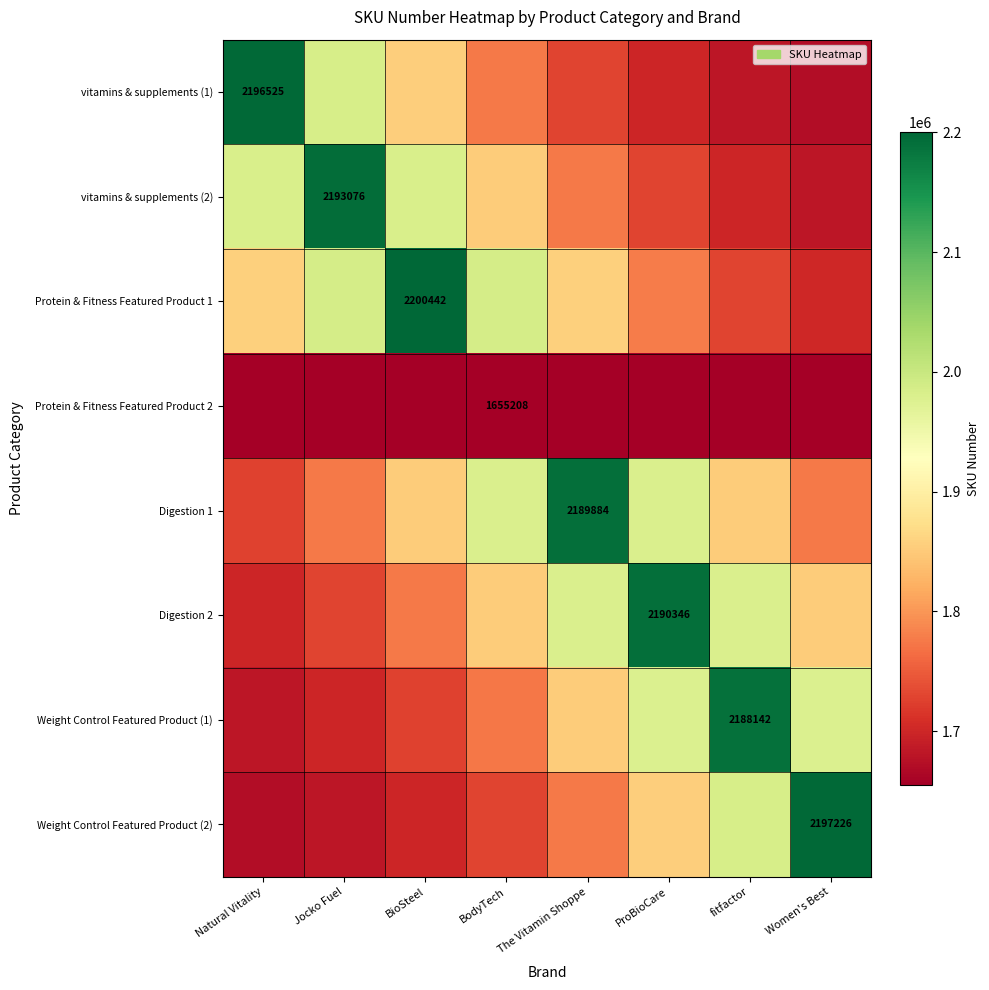

True or false: Digestion 1 has a value of 1774510.3 at Jocko Fuel.

True